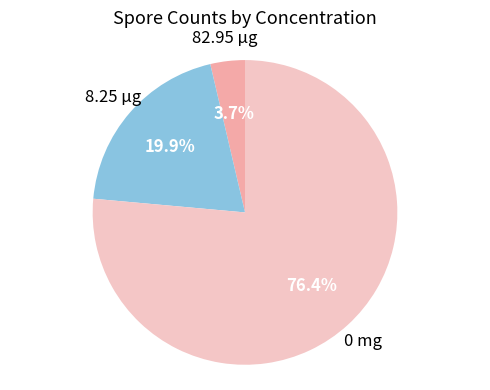

Is it true that 0 mg is 76% of the pie?

True